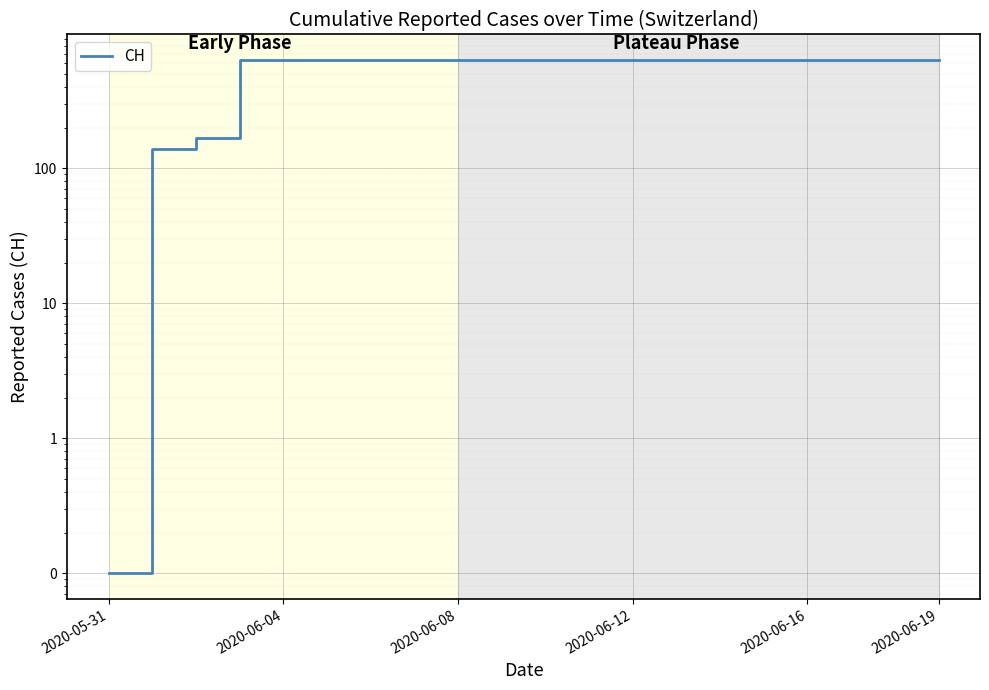

True or false: there are more than 0 points higher than both neighbors.

False